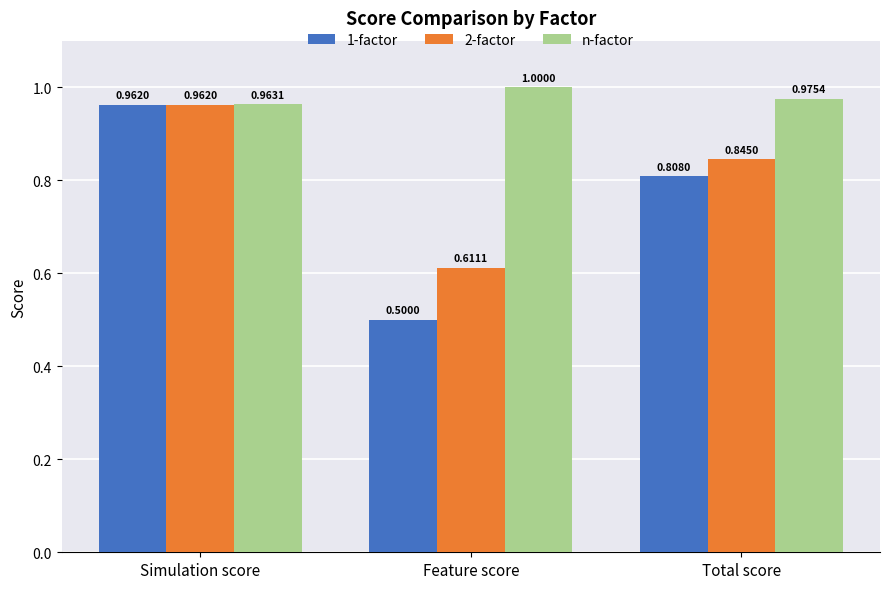

At which category does the chart reach its minimum across all series?

Feature score